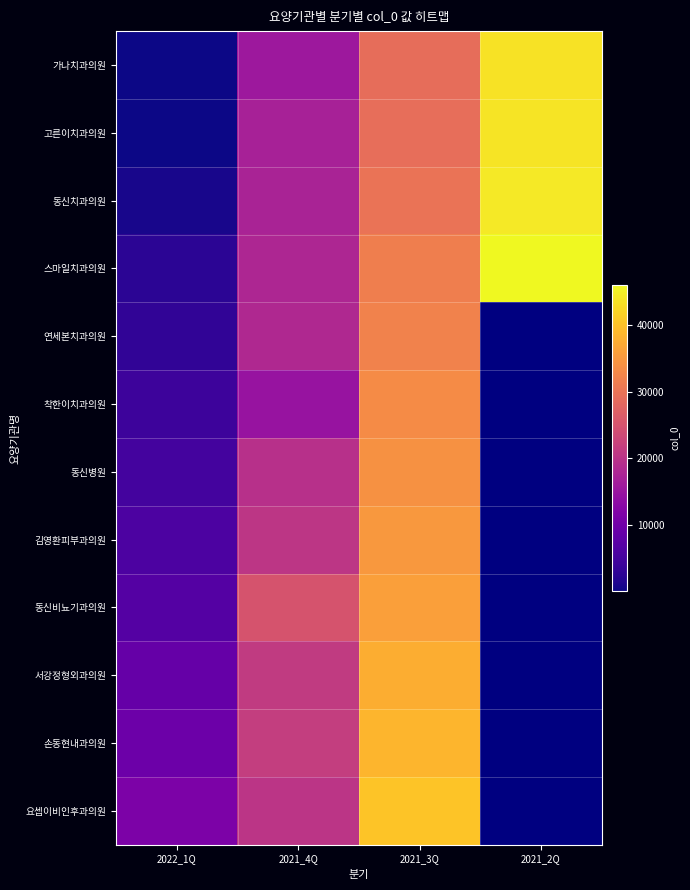

What is the average value of the 고른이치과의원 series?

22581.2